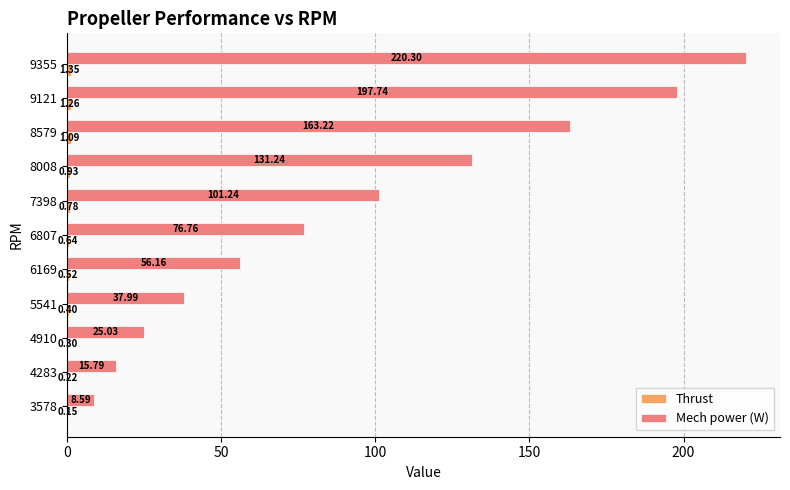

At which category is the sum across all series the highest?

9355